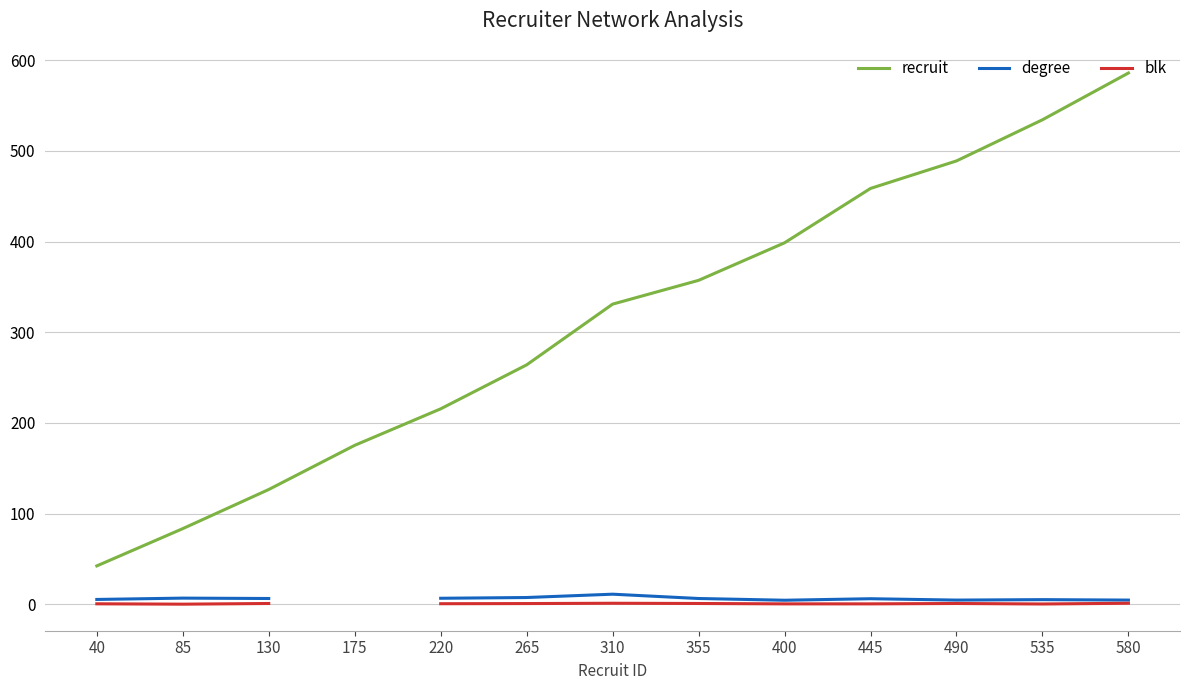

What is the total value across all series at 535?

539.6